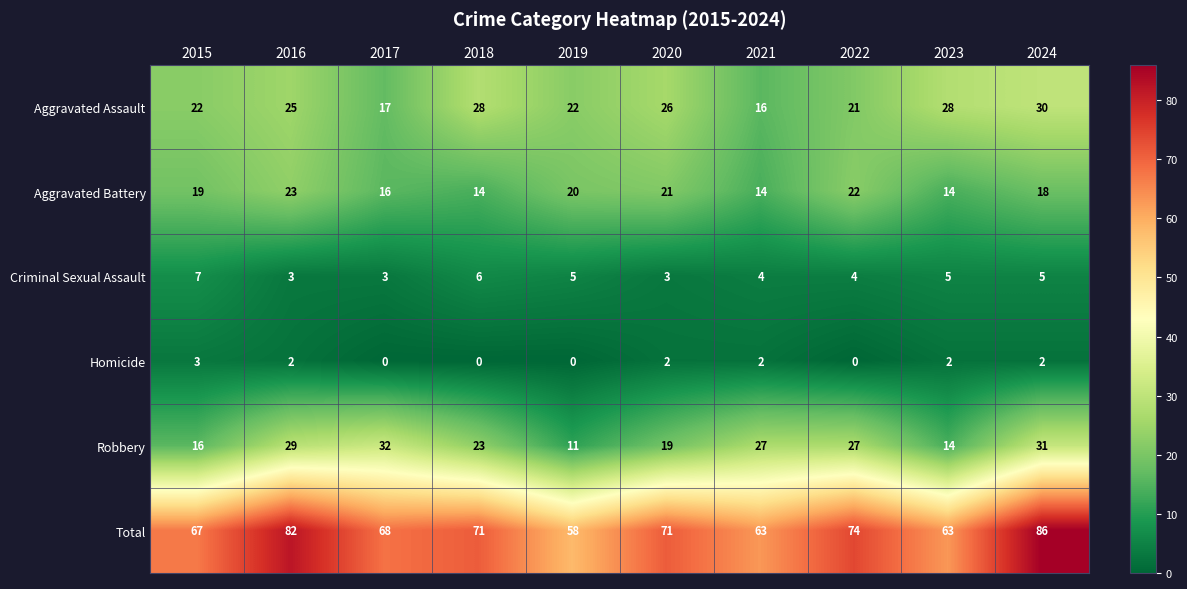

Count the number of categories in the chart.

10